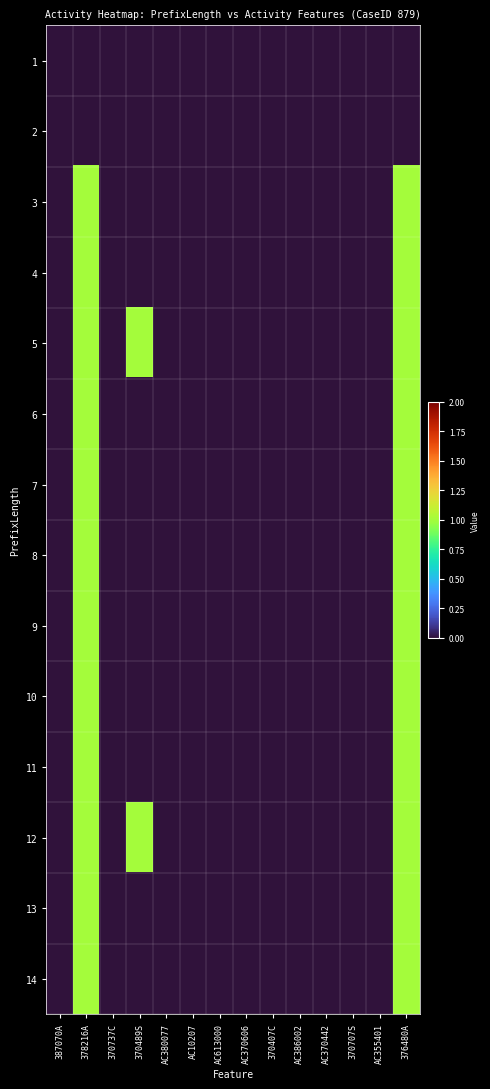

At which category is the sum across all series the highest?

378216A